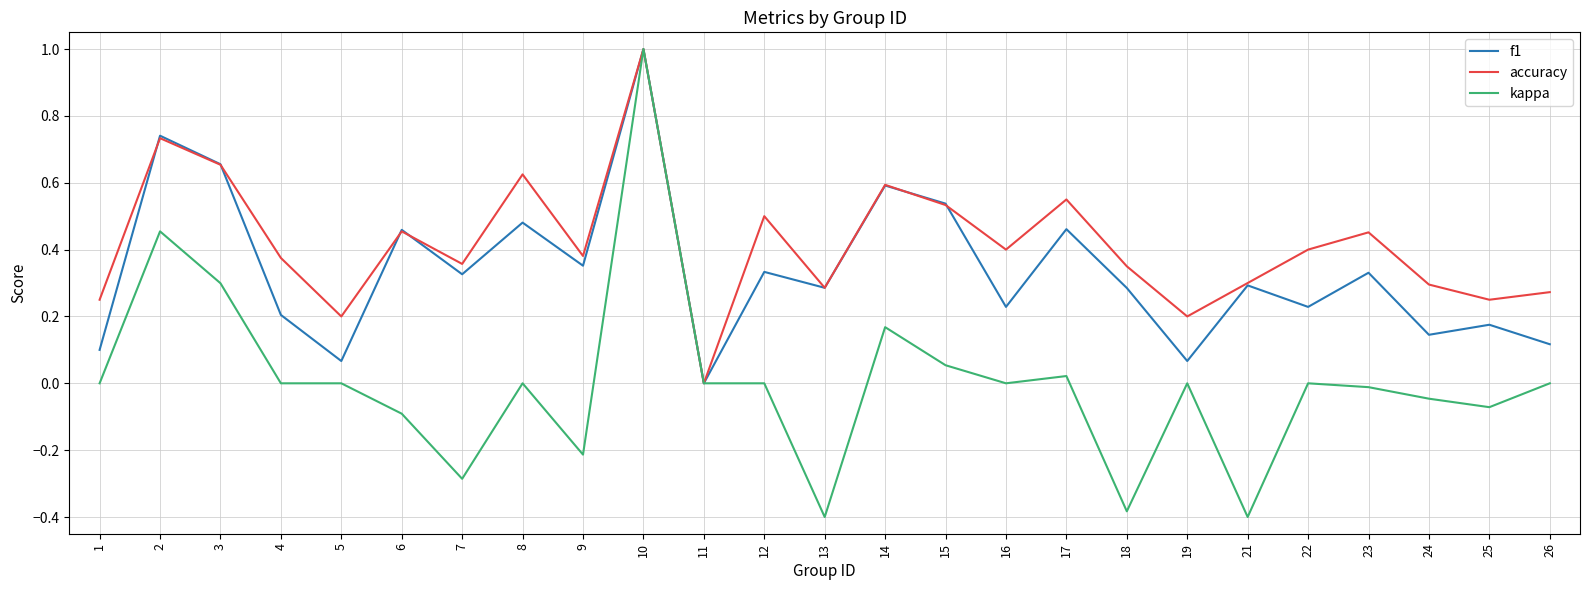

Which series has the largest range (max minus min)?

kappa